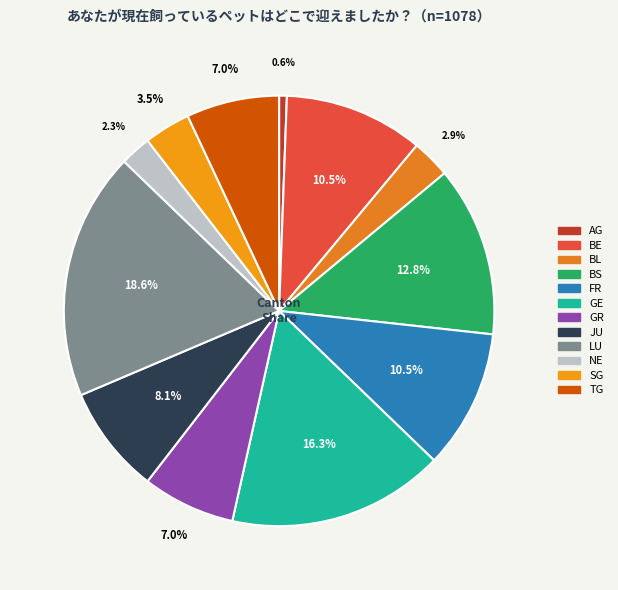

Count the number of slices in the pie.

12